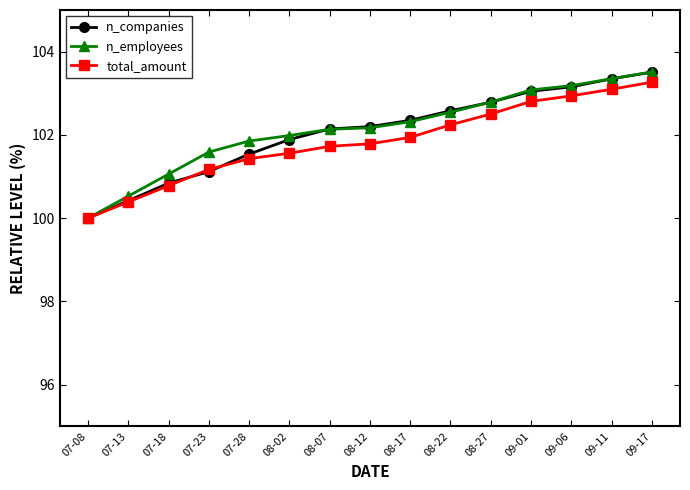

What is the total value across all series at 09-17?

310.3